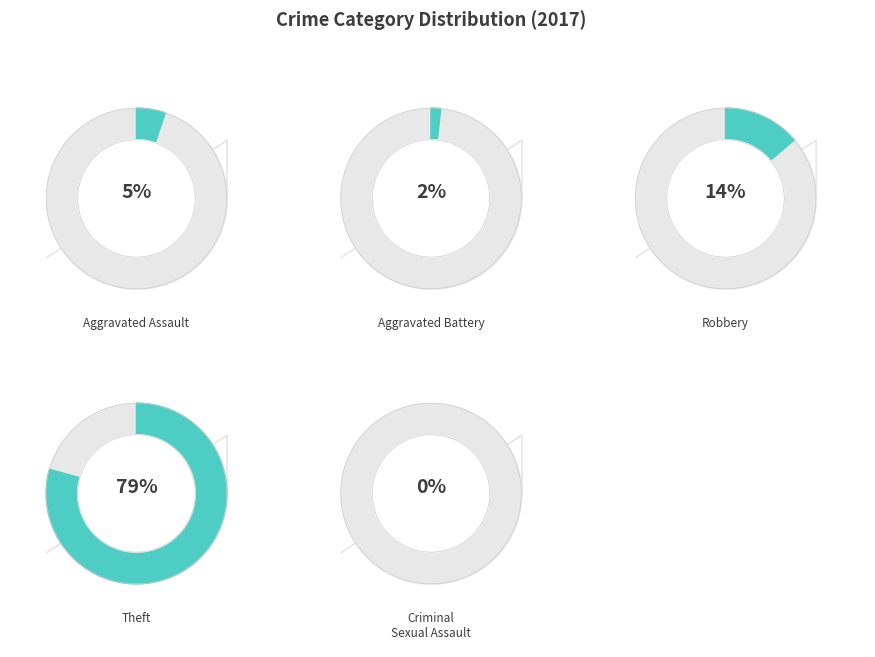

How many slices are in this pie chart?

5